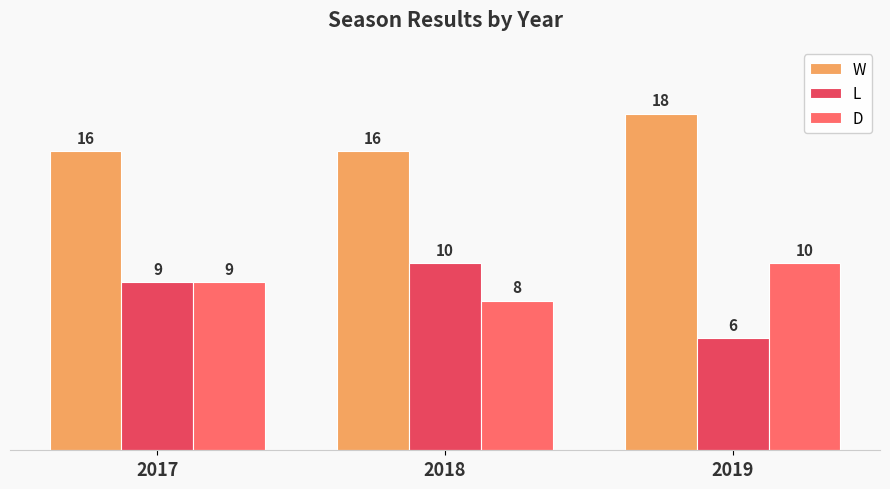

What is the sum of all L values?

25